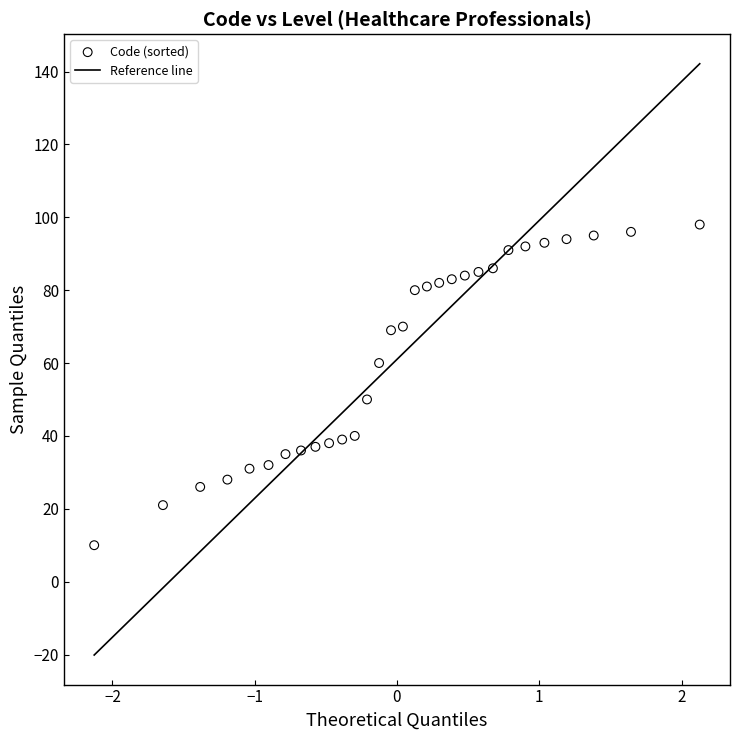

What is the range of Y values (max minus min)?

88